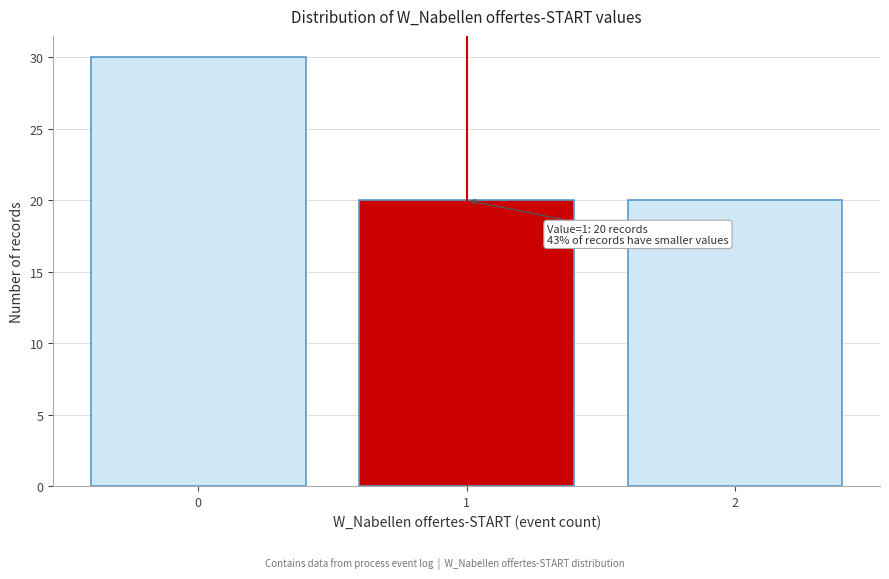

Reading right to left, transcribe all the data shown in this chart.

2=20	1=20	0=30